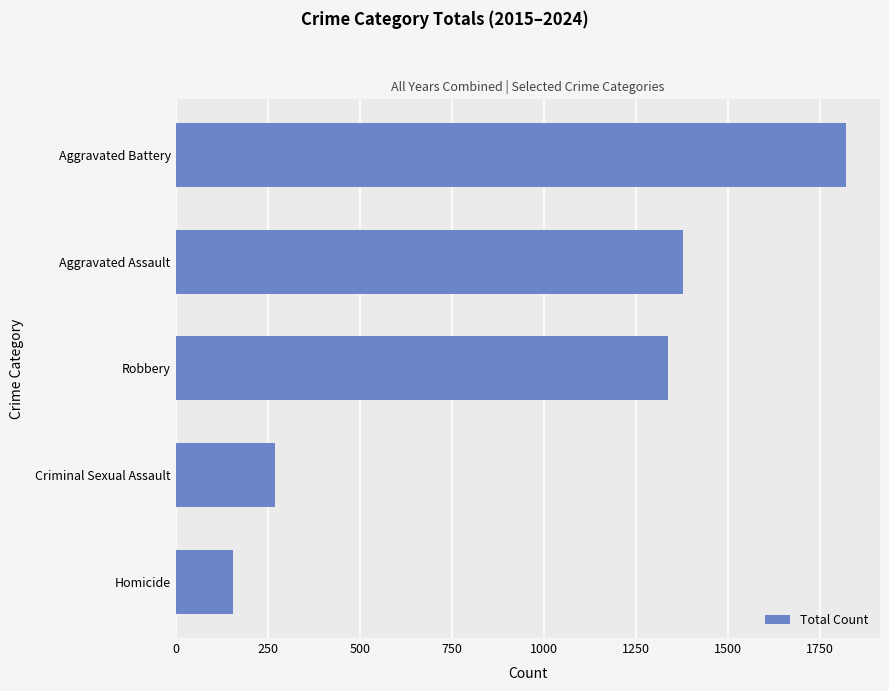

What is the difference between the maximum and second lowest values?

1553